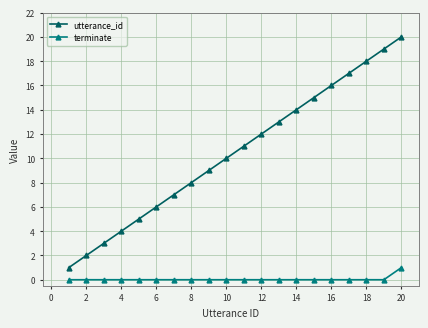

What are all the series names shown in the legend?

utterance_id, terminate